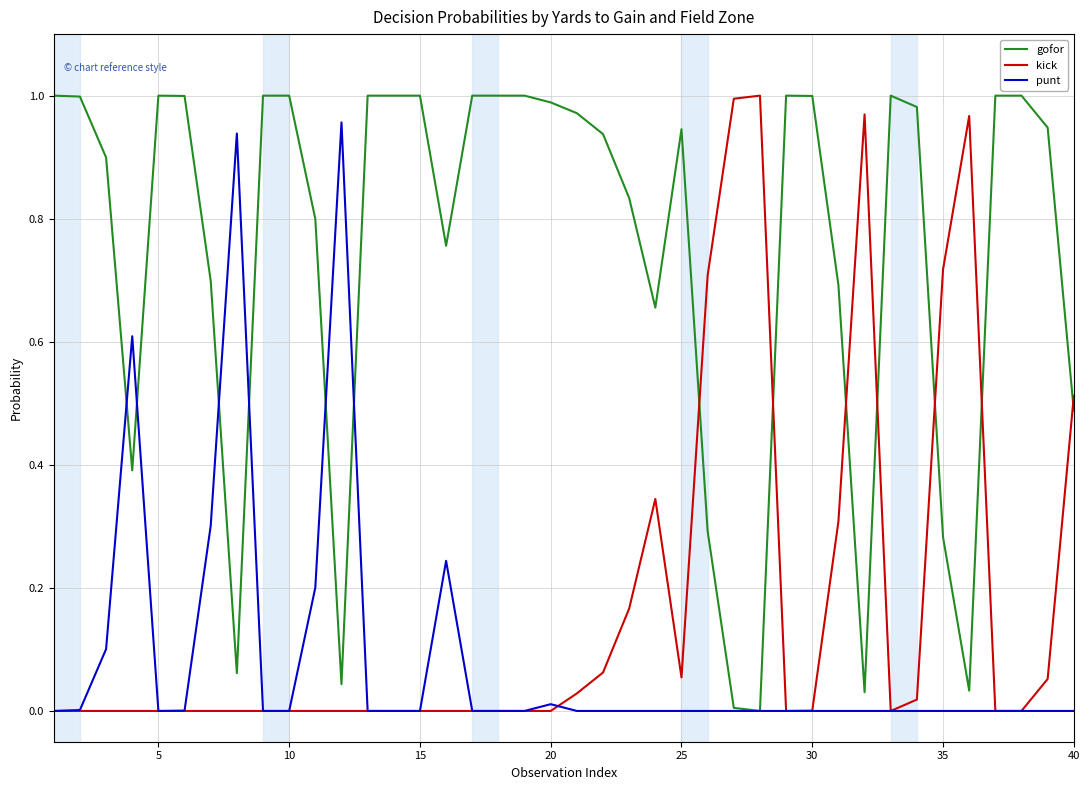

Which series ends up on top after the final intersection of gofor and kick?

kick